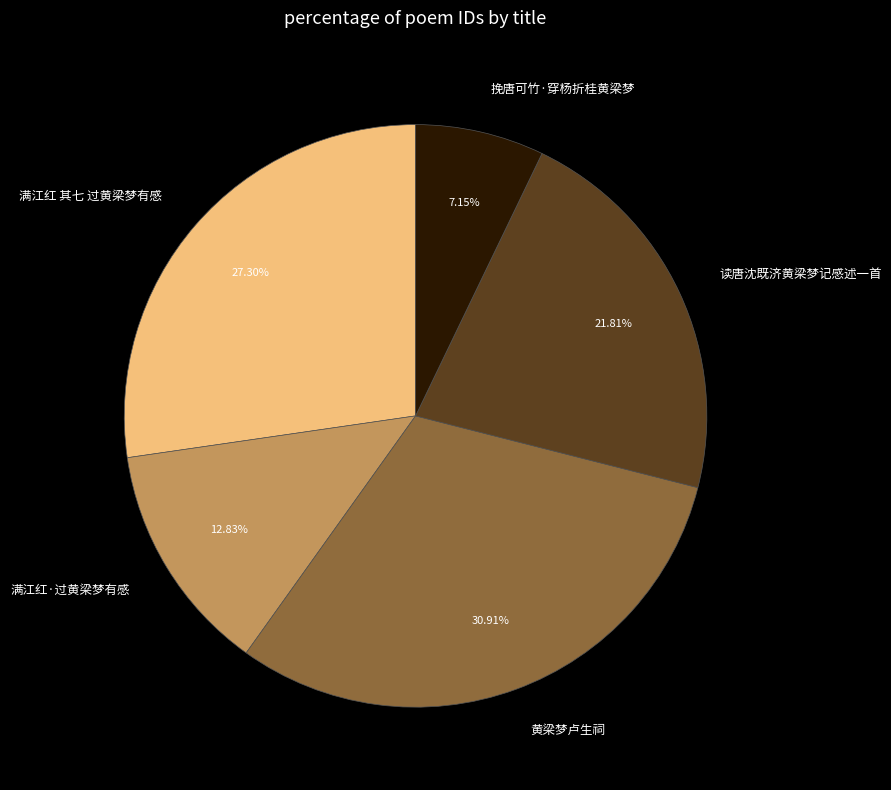

To the nearest percent, what is the difference between the 读唐沈既济黄梁梦记感述一首 and 满江红·过黄梁梦有感 slice percentages?

9%